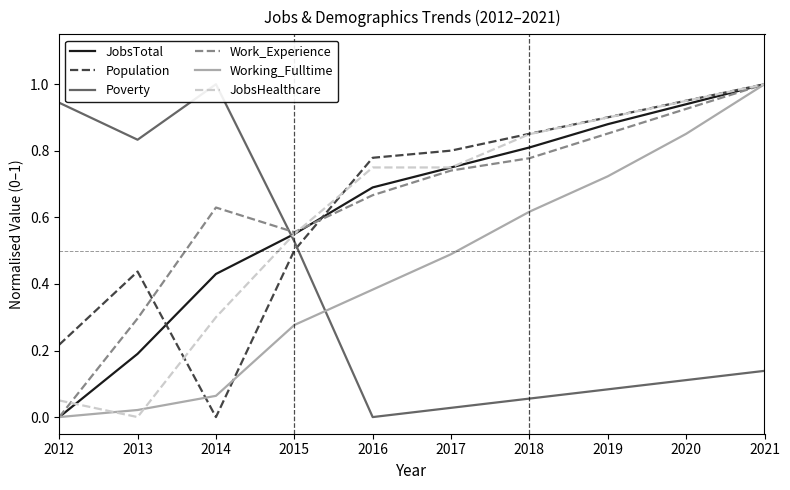

Is it true that Population equals 0.5 at 2015?

True